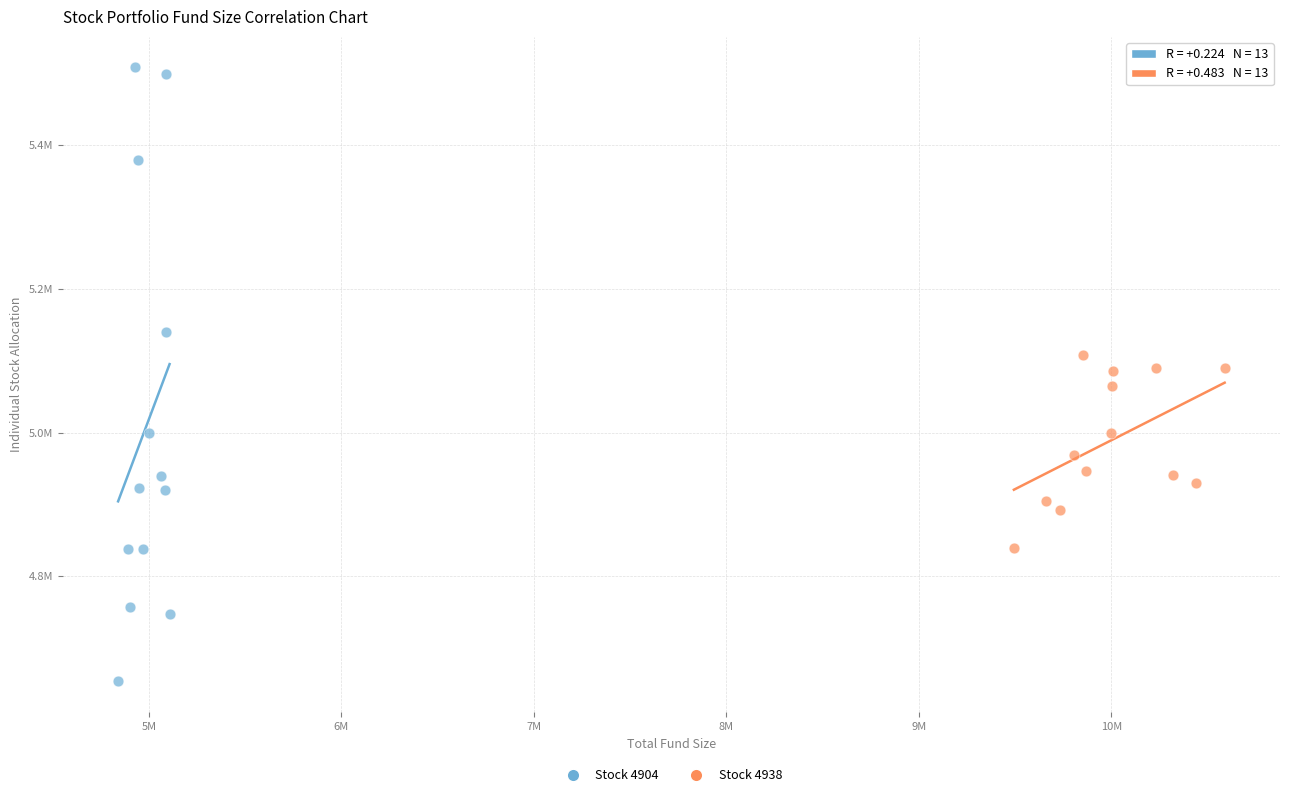

Which series contains the highest Y value?

Stock 4904